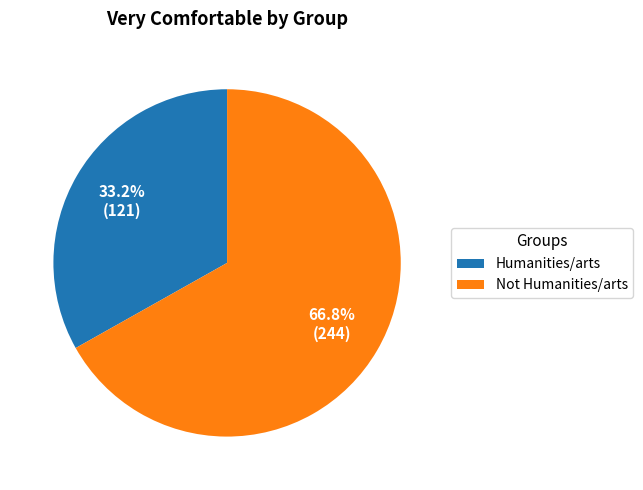

What is the ratio of the value at Not Humanities/arts to the value at Humanities/arts?

2.0